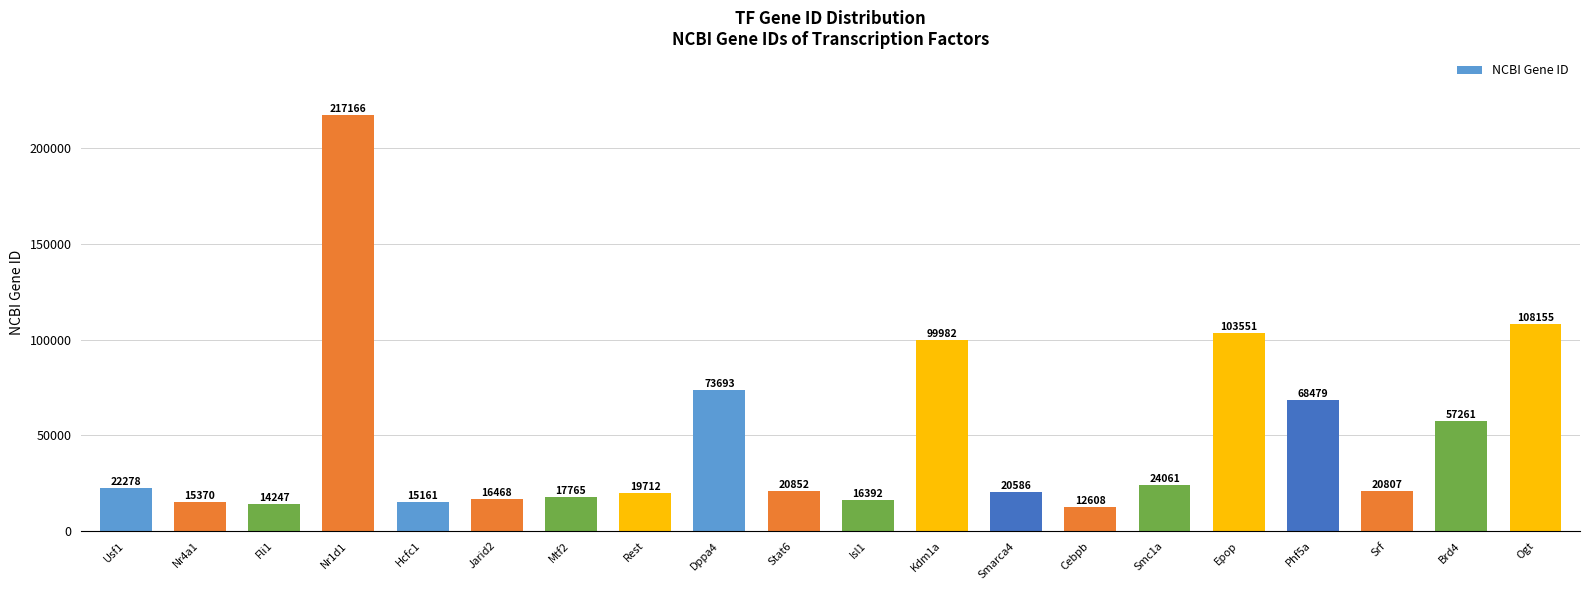

Is it true that the value at Kdm1a is 99982?

True